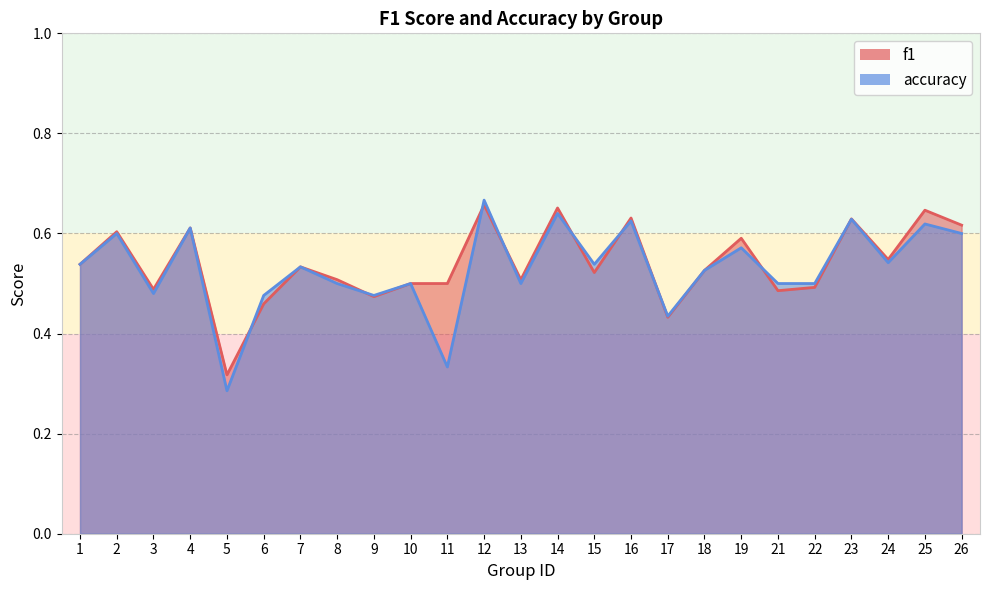

Reading left to right, transcribe all the data shown in this chart.

f1: 1=0.5	2=0.6	3=0.5	4=0.6	5=0.3	6=0.5	7=0.5	8=0.5	9=0.5	10=0.5	11=0.5	12=0.7	13=0.5	14=0.7	15=0.5	16=0.6	17=0.4	18=0.5	19=0.6	21=0.5	22=0.5	23=0.6	24=0.5	25=0.6	26=0.6
accuracy: 1=0.5	2=0.6	3=0.5	4=0.6	5=0.3	6=0.5	7=0.5	8=0.5	9=0.5	10=0.5	11=0.3	12=0.7	13=0.5	14=0.6	15=0.5	16=0.6	17=0.4	18=0.5	19=0.6	21=0.5	22=0.5	23=0.6	24=0.5	25=0.6	26=0.6